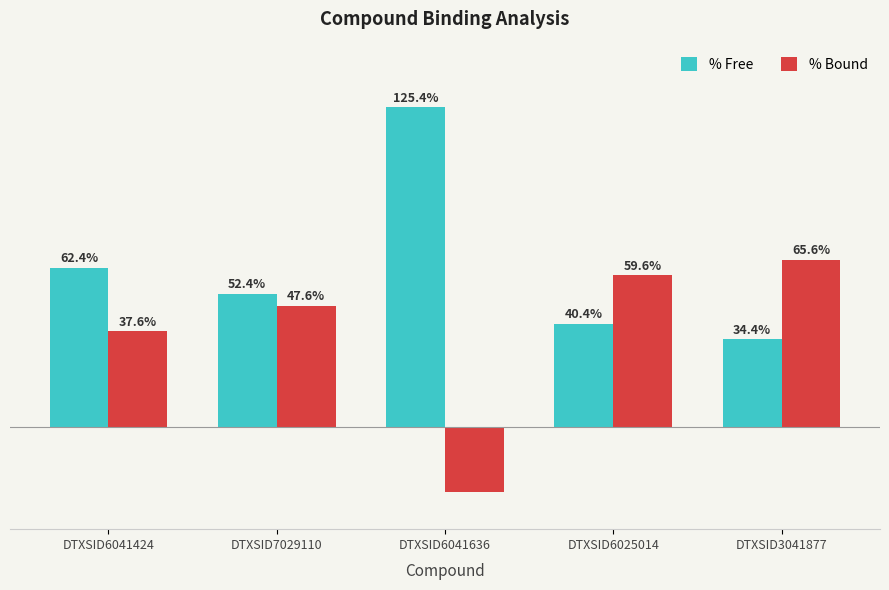

List the series in order of their peak value, lowest first.

% Bound, % Free